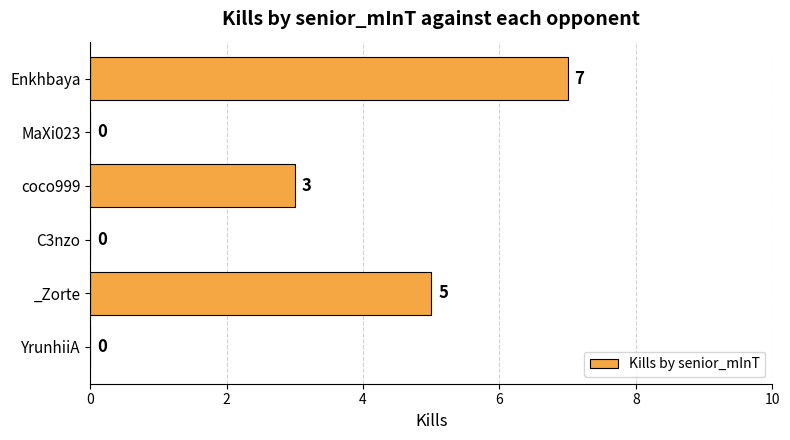

Are the bars horizontal?

Yes